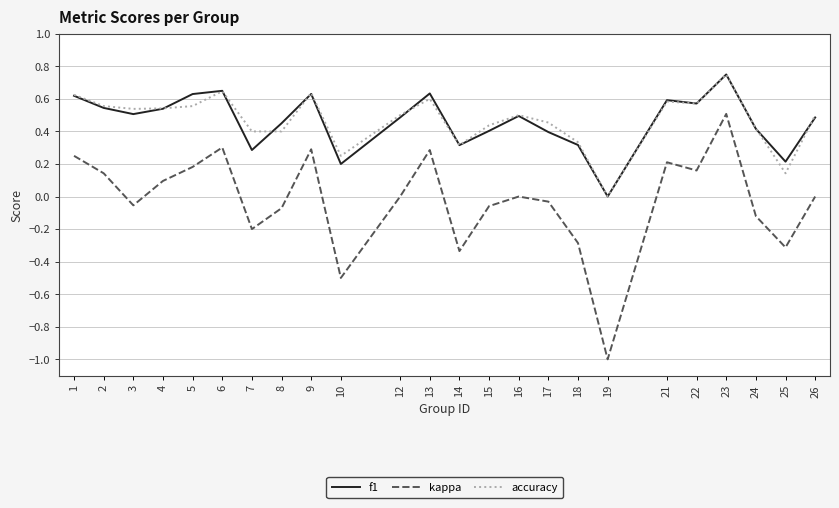

In f1, how many points are lower than both neighbors (excluding endpoints)?

7